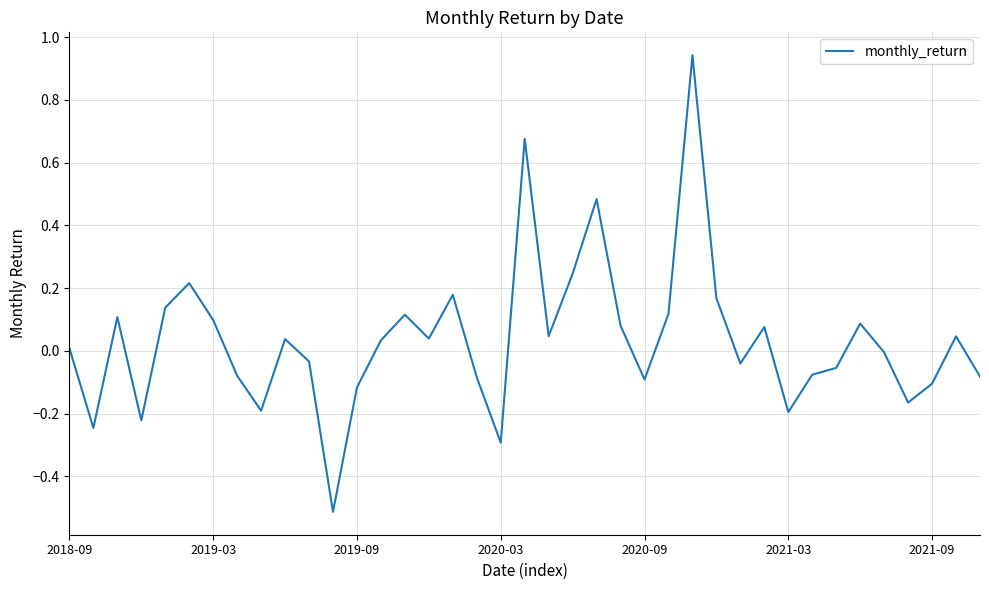

What is the difference between the maximum and minimum values?

1.5